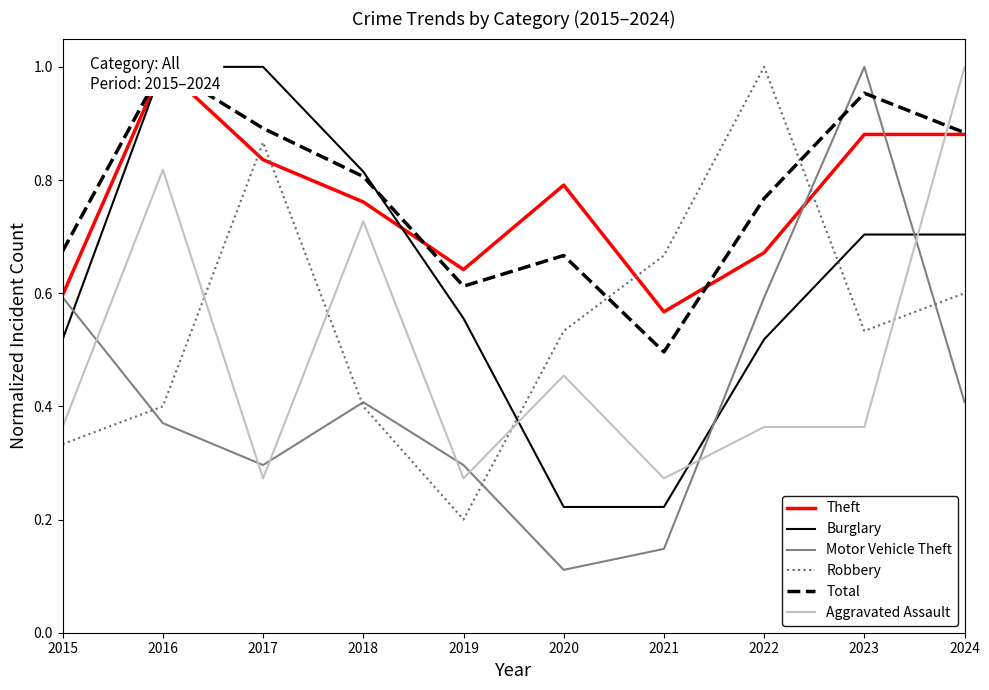

What is the sum of the Aggravated Assault values at 2022 and 2016?

1.2